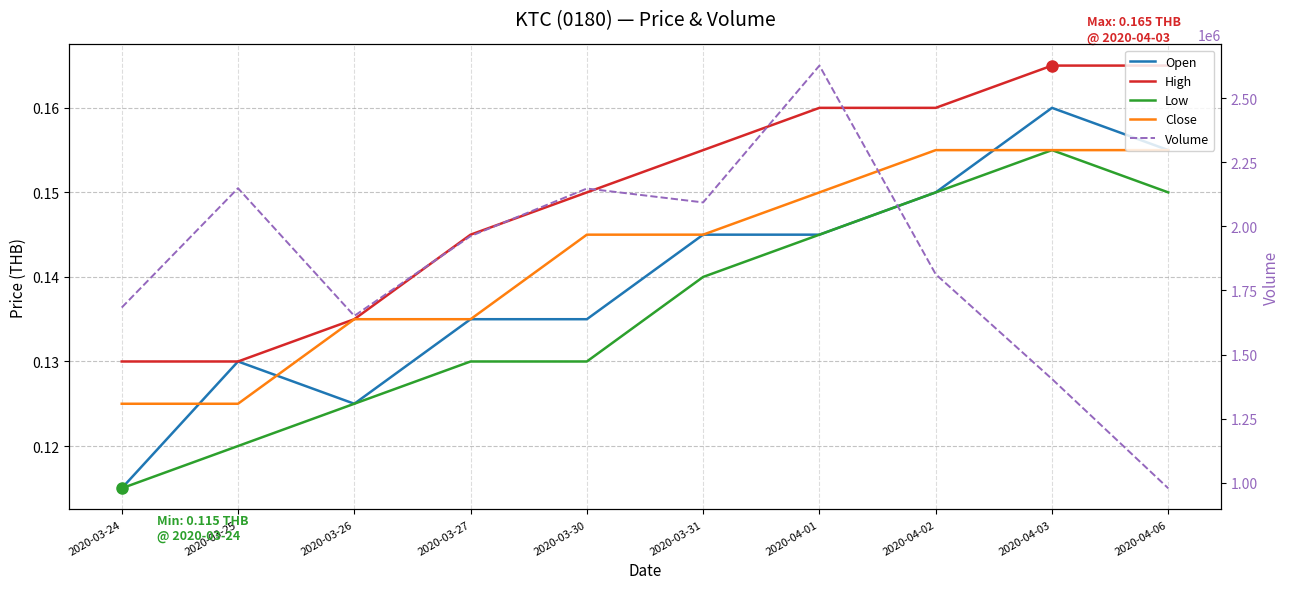

True or false: High has more than 0 points higher than both neighbors.

False